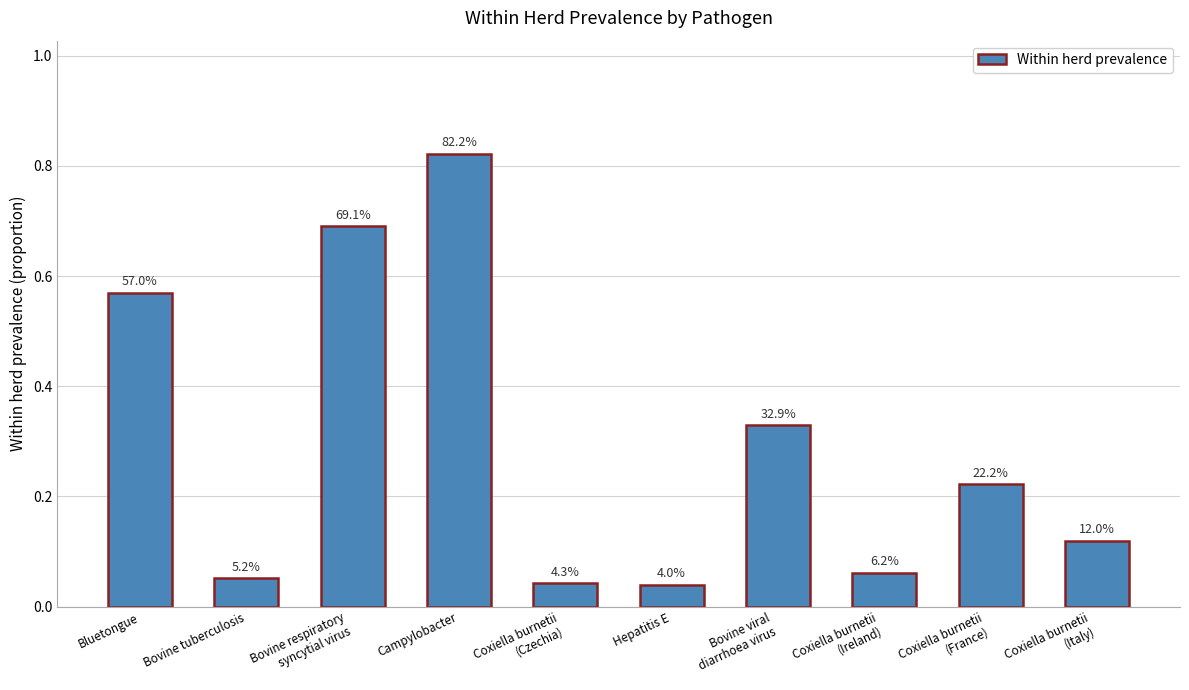

Are the bars horizontal?

No